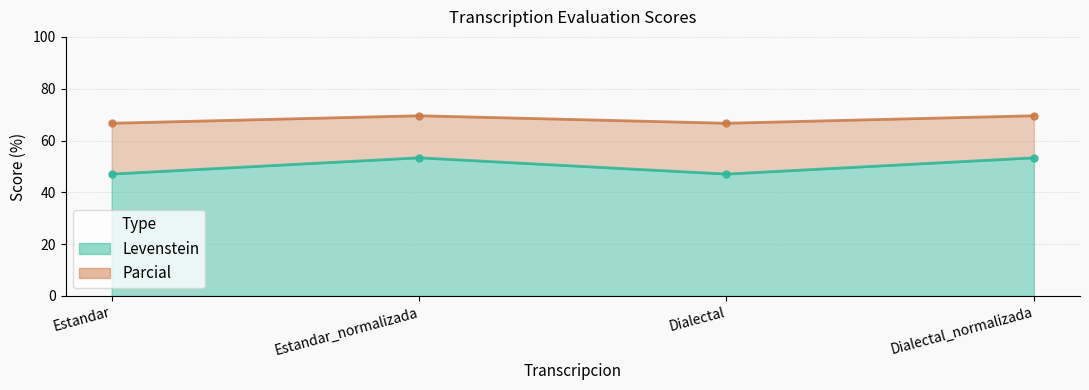

True or false: Levenstein line and Parcial line intersect in this chart.

False